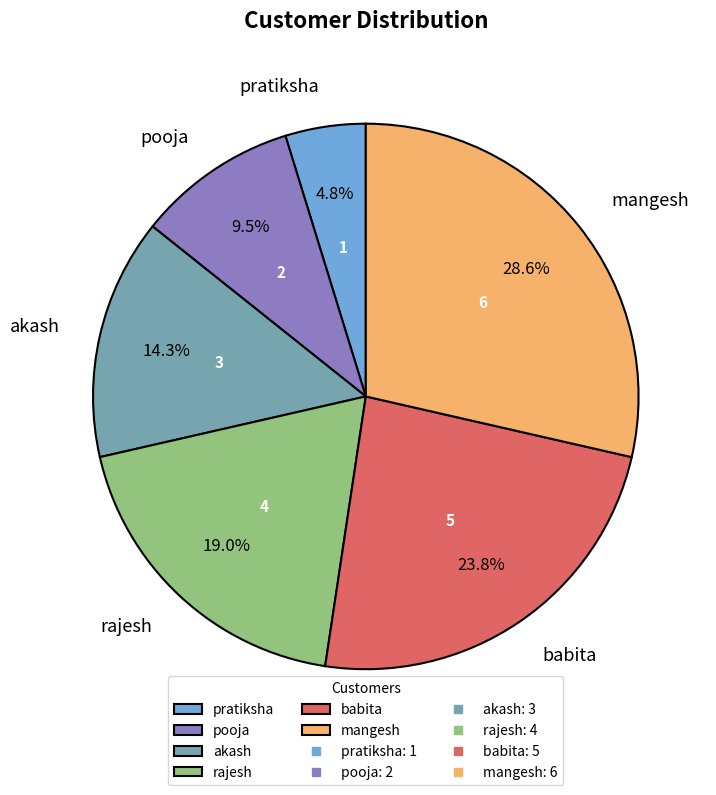

How many slices are in this pie chart?

6